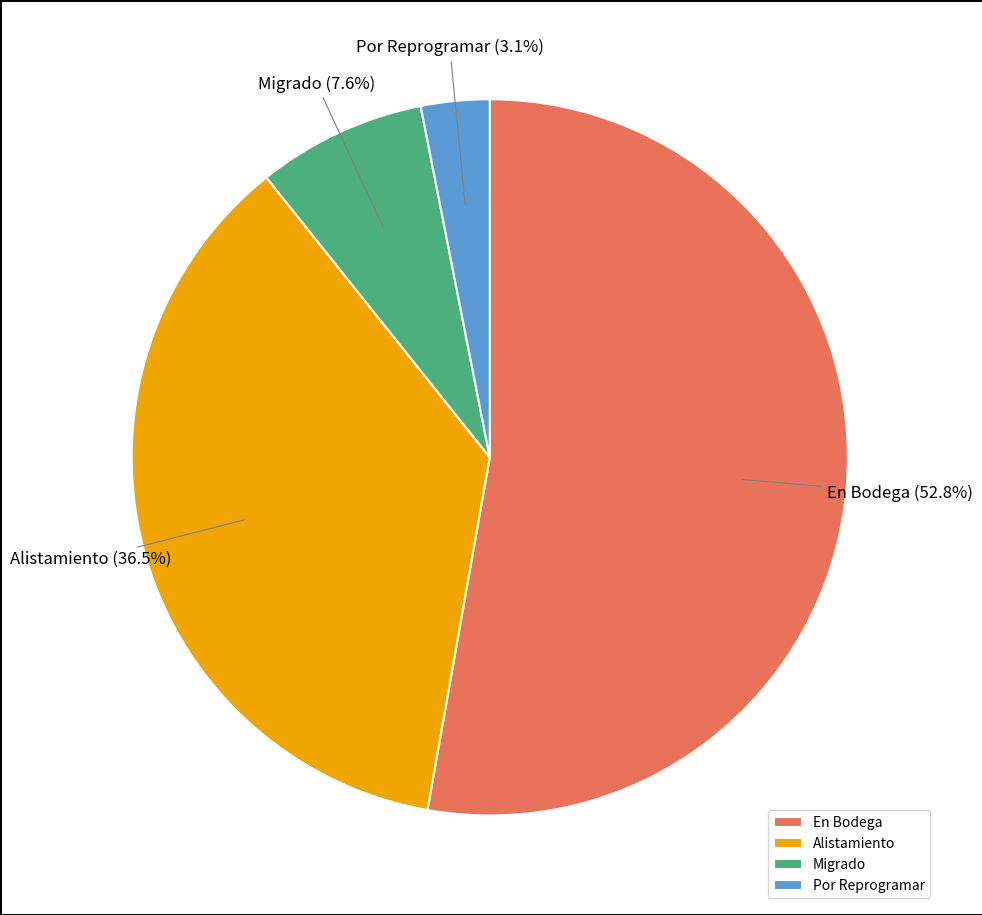

To the nearest percent, what percentage of the pie is Migrado?

8%